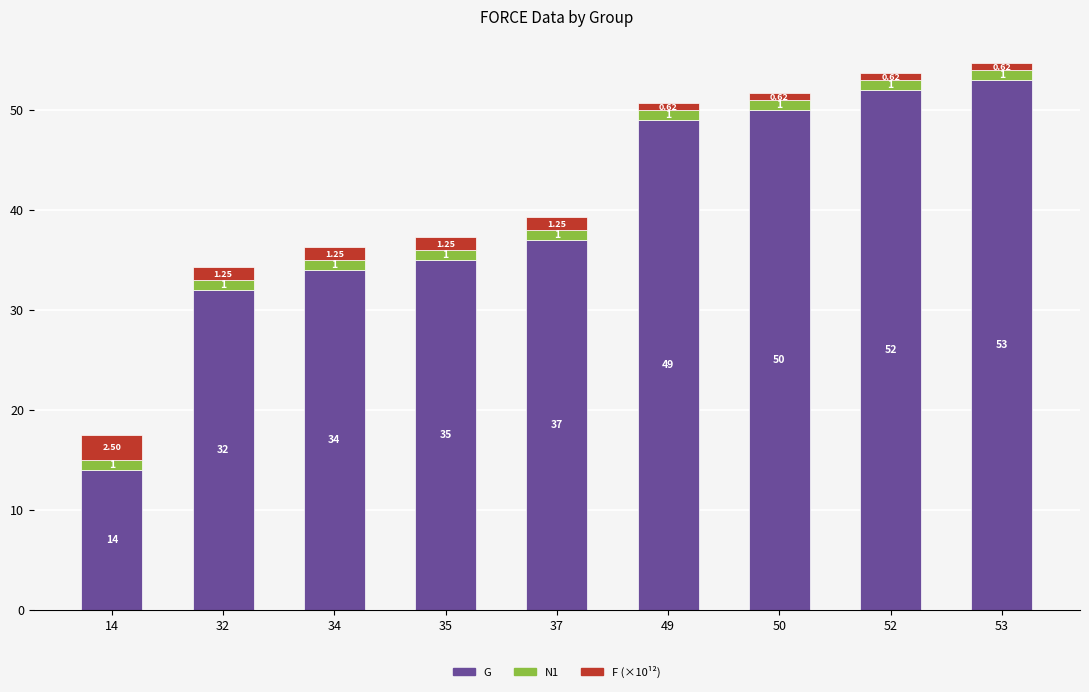

At which category is the sum across all series the highest?

53